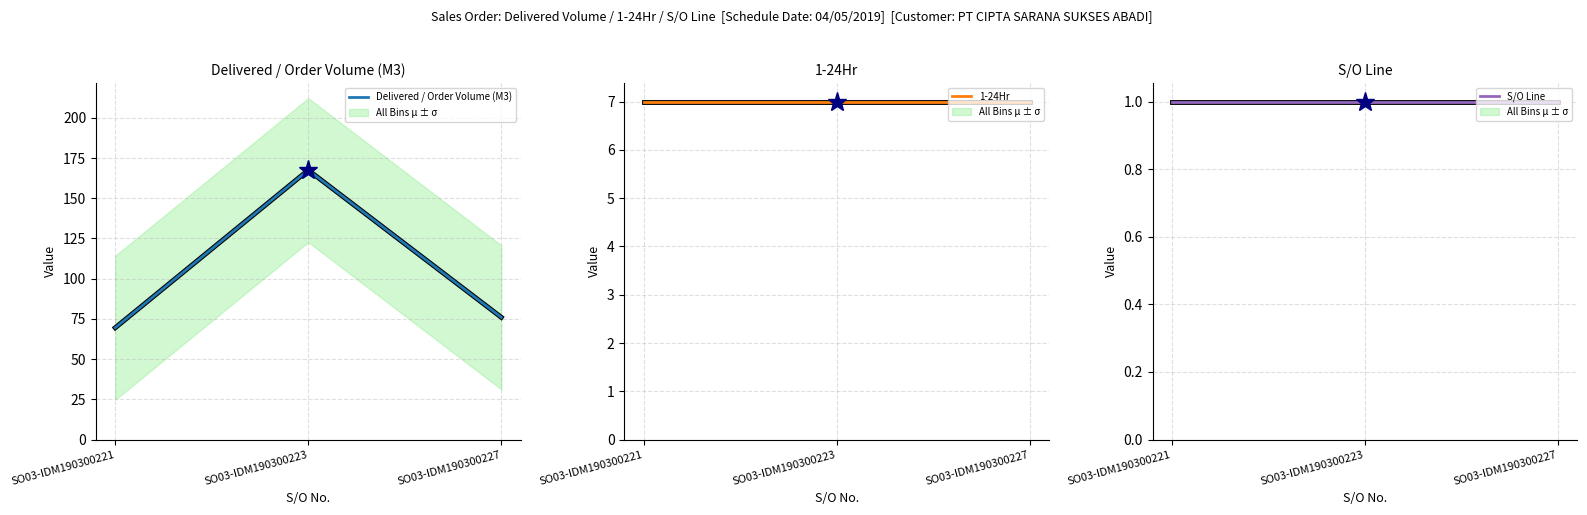

At which category does the chart reach its peak across all series?

SO03-IDM190300223